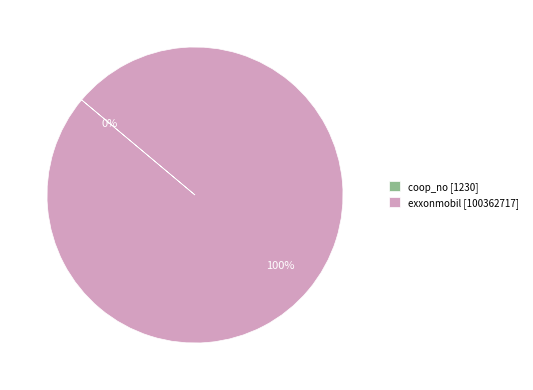

To the nearest percent, what is the average slice percentage?

50%